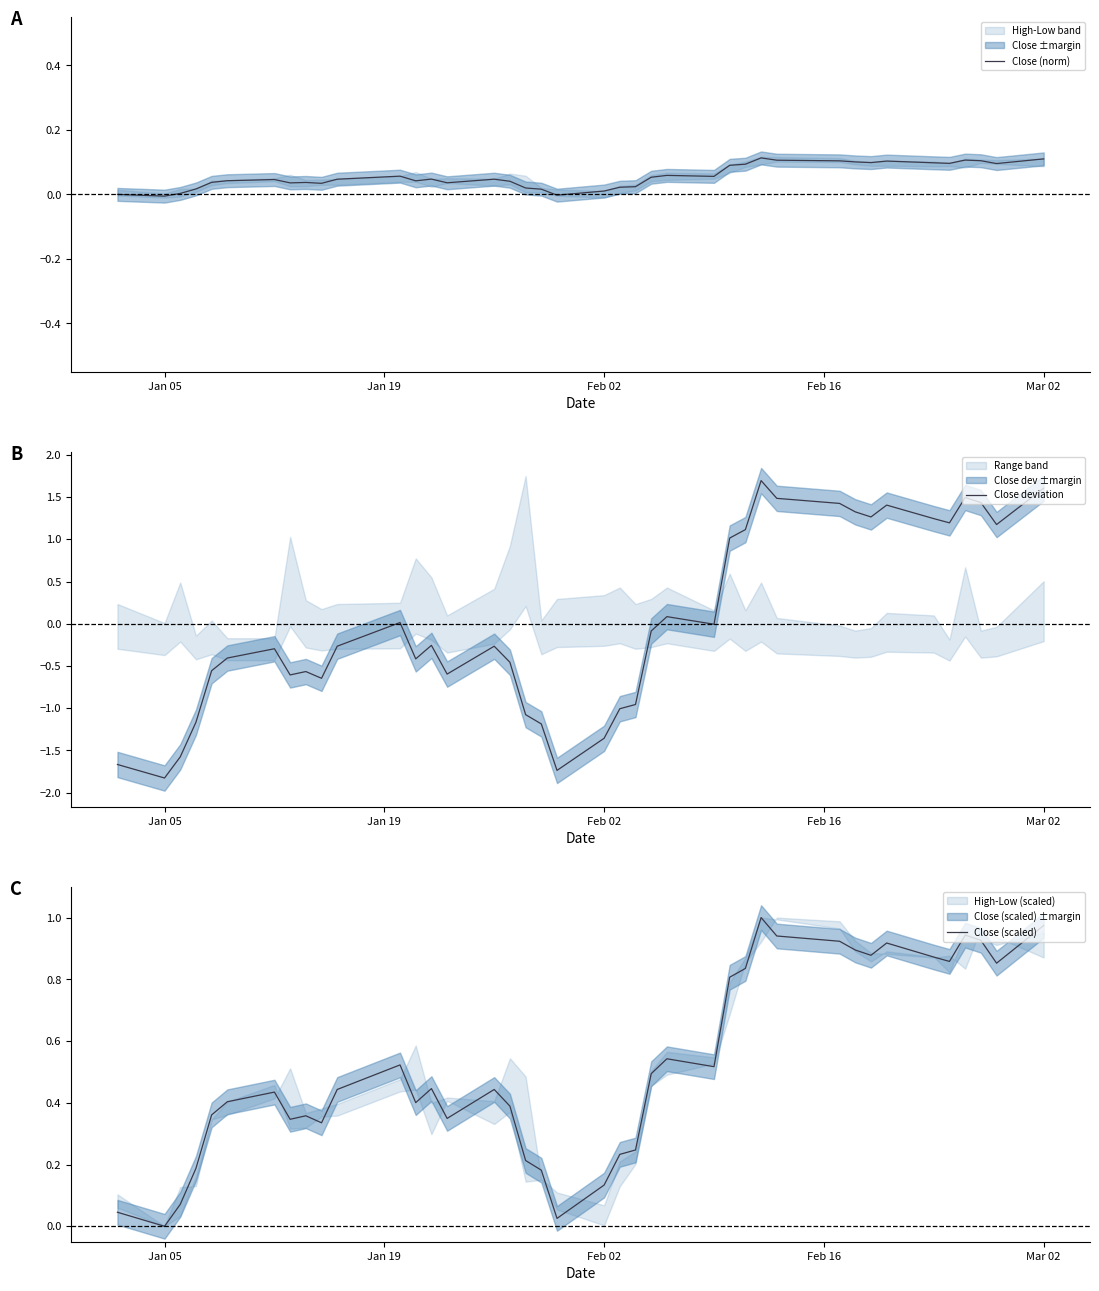

What is the minimum value for Close deviation?

-1.8